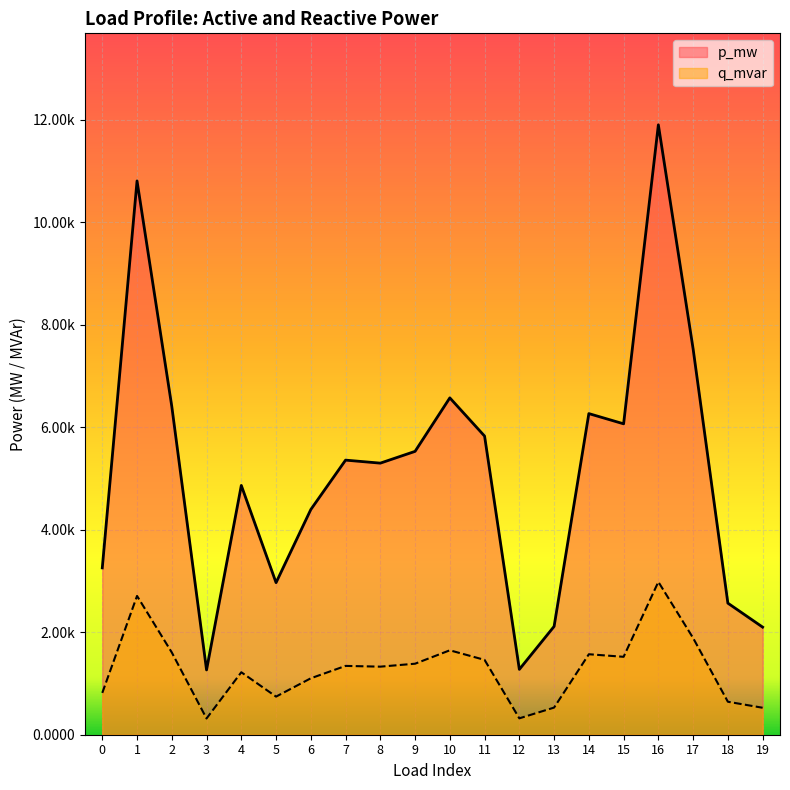

What are all the series names shown in the legend?

p_mw, q_mvar